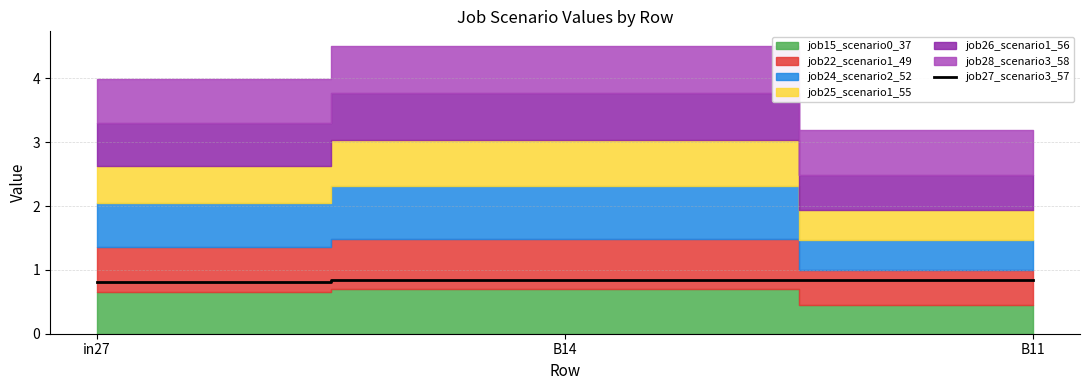

Is it true that job27_scenario3_57 equals 0.8 at B14?

True